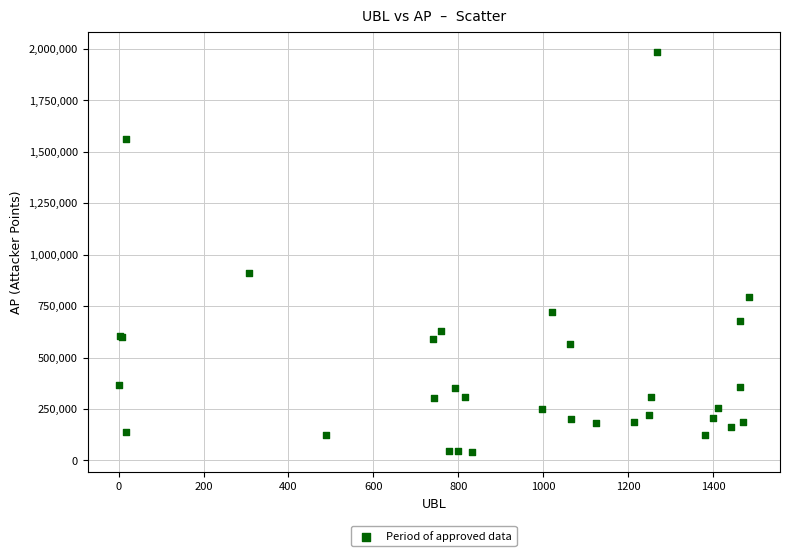

What Y value in the scatter plot is closest to 1012382?

912602